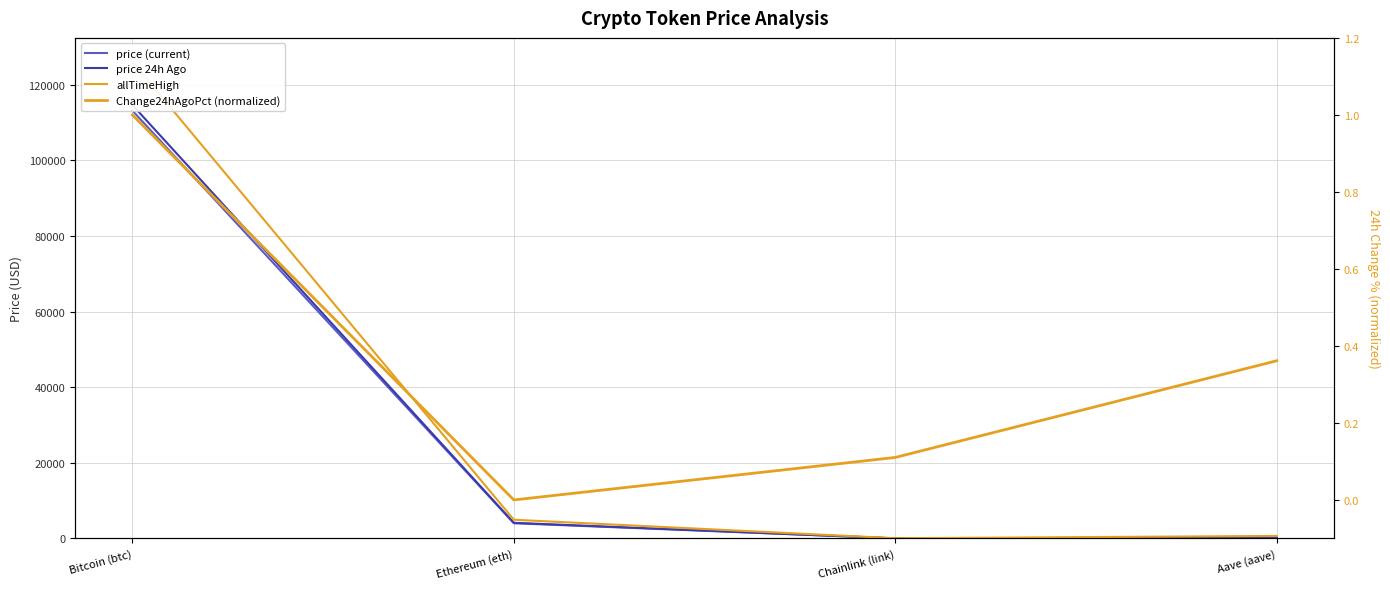

What is the difference between the highest and lowest values at Bitcoin (btc)?

126079.0